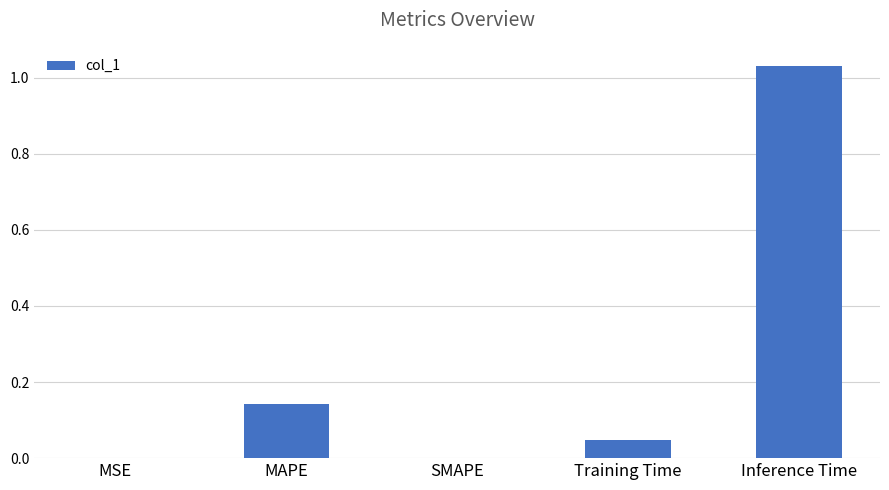

Between Inference Time and MAPE, which is larger?

Inference Time